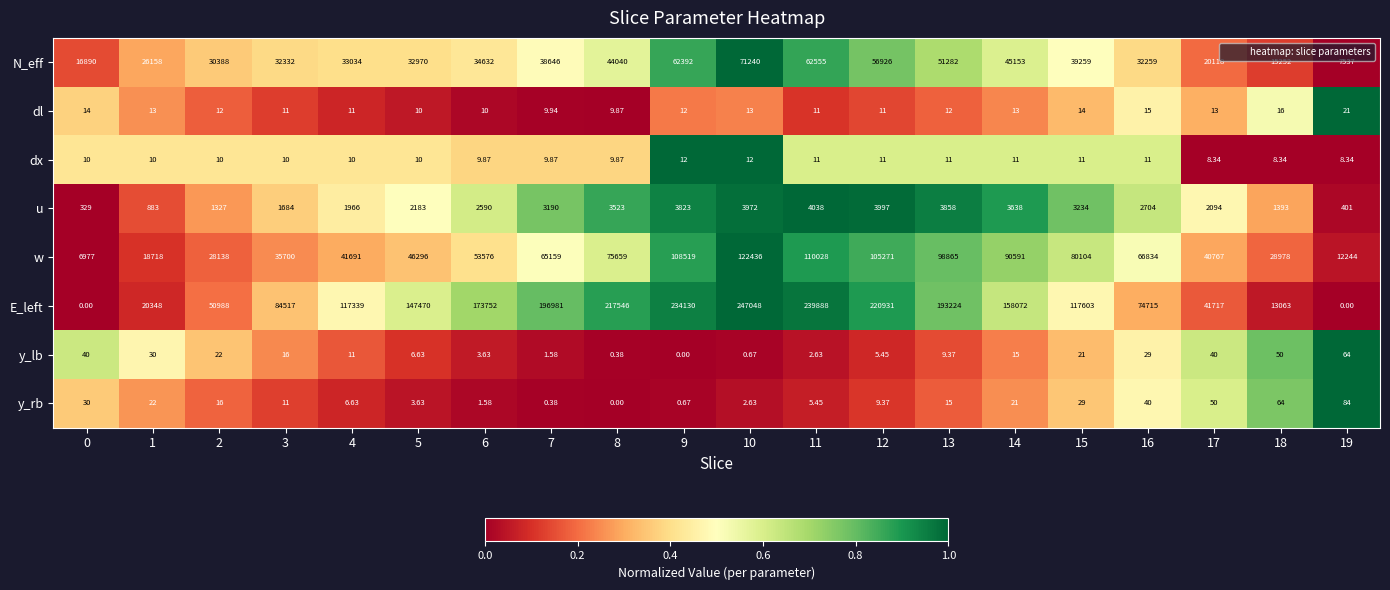

Which series has the widest spread of values?

E_left